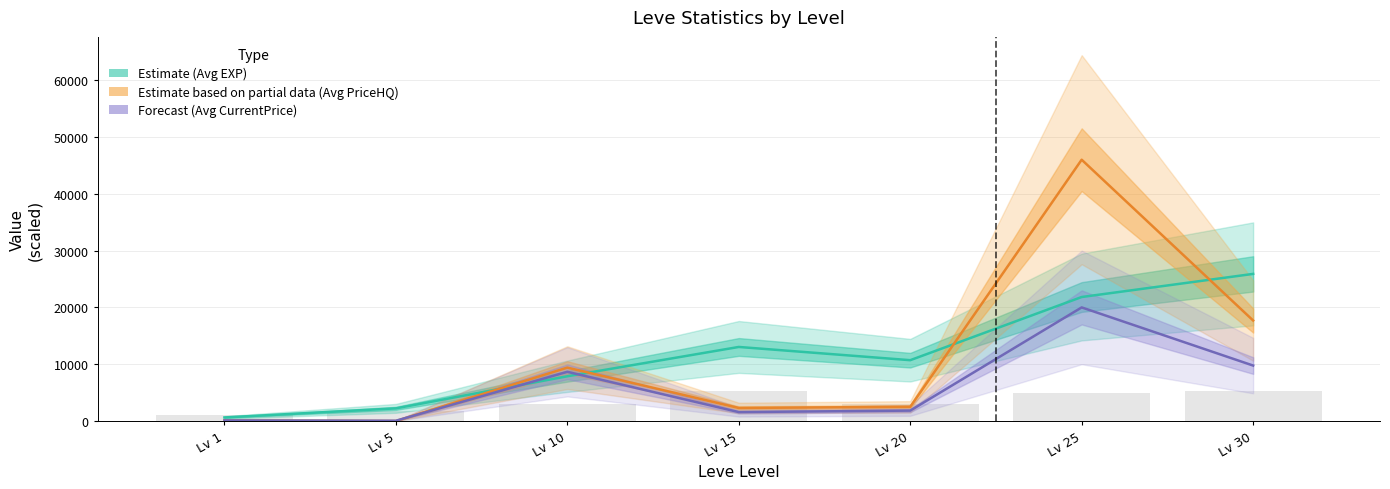

How many values in the Estimate based on partial data (Avg PriceHQ) series exceed 2500?

3